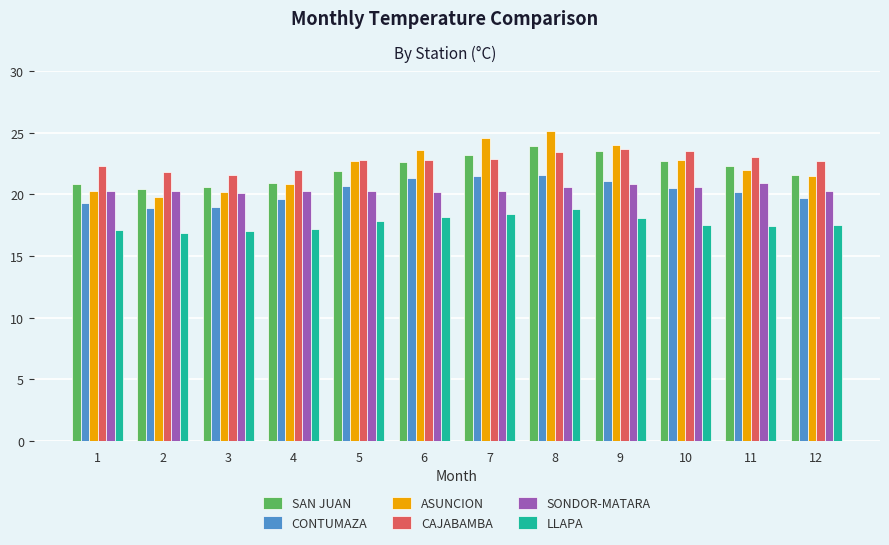

The value of CONTUMAZA at 7 is 28.6. True or false?

False